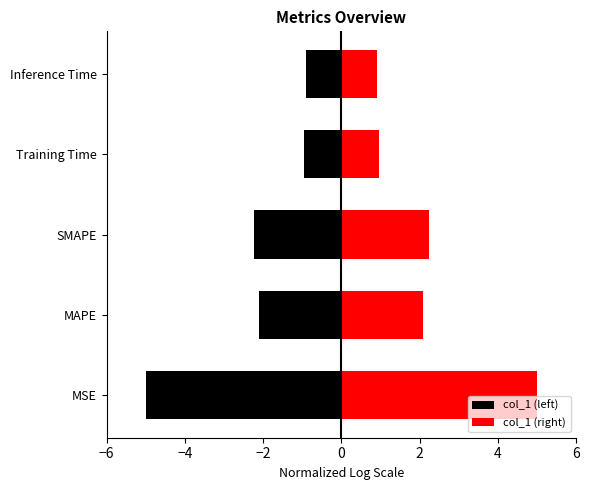

Which series has the largest total across all categories?

col_1 (right)